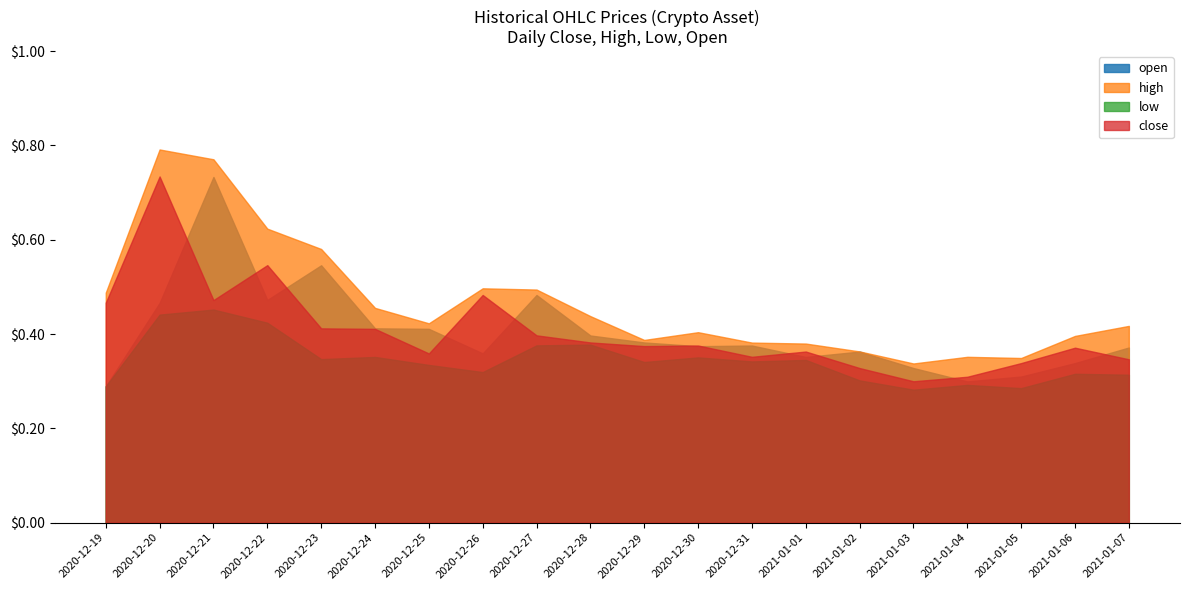

True or false: low and high intersect in this chart.

False